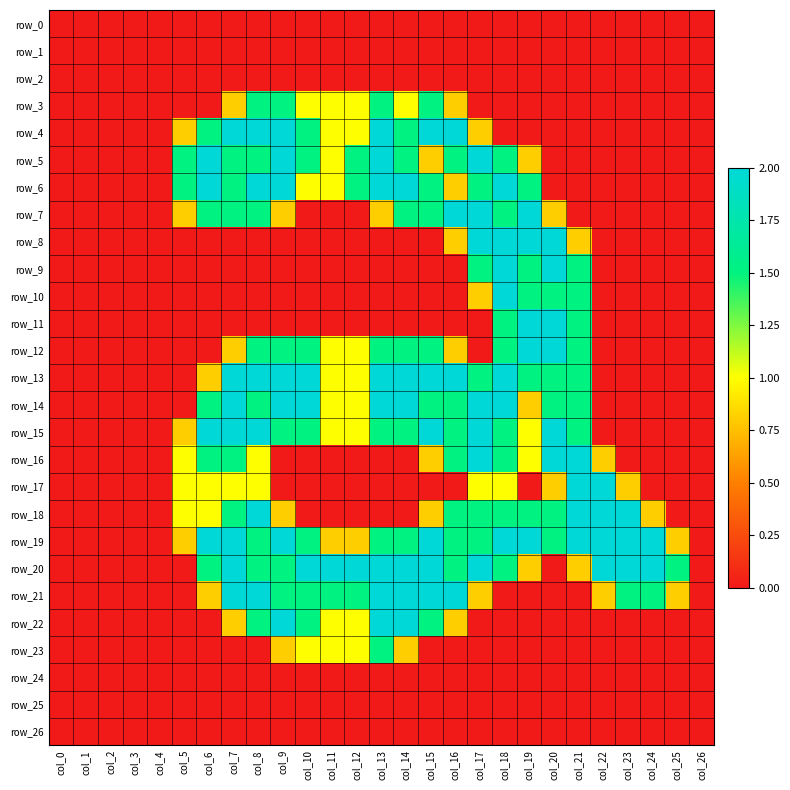

Reading left to right, what are all the values shown in this chart?

row_0: 0.0	0.0	0.0	0.0	0.0	0.0	0.0	0.0	0.0	0.0	0.0	0.0	0.0	0.0	0.0	0.0	0.0	0.0	0.0	0.0	0.0	0.0	0.0	0.0	0.0	0.0	0.0
row_1: 0.0	0.0	0.0	0.0	0.0	0.0	0.0	0.0	0.0	0.0	0.0	0.0	0.0	0.0	0.0	0.0	0.0	0.0	0.0	0.0	0.0	0.0	0.0	0.0	0.0	0.0	0.0
row_2: 0.0	0.0	0.0	0.0	0.0	0.0	0.0	0.0	0.0	0.0	0.0	0.0	0.0	0.0	0.0	0.0	0.0	0.0	0.0	0.0	0.0	0.0	0.0	0.0	0.0	0.0	0.0
row_3: 0.0	0.0	0.0	0.0	0.0	0.0	0.0	0.8	1.5	1.5	1.0	1.0	1.0	1.5	1.0	1.5	0.8	0.0	0.0	0.0	0.0	0.0	0.0	0.0	0.0	0.0	0.0
row_4: 0.0	0.0	0.0	0.0	0.0	0.8	1.5	2.0	2.0	2.0	1.5	1.0	1.0	2.0	1.5	2.0	2.0	0.8	0.0	0.0	0.0	0.0	0.0	0.0	0.0	0.0	0.0
row_5: 0.0	0.0	0.0	0.0	0.0	1.5	2.0	1.5	1.5	2.0	1.5	1.0	1.5	2.0	1.5	0.8	1.5	2.0	1.5	0.8	0.0	0.0	0.0	0.0	0.0	0.0	0.0
row_6: 0.0	0.0	0.0	0.0	0.0	1.5	2.0	1.5	2.0	2.0	1.0	1.0	1.5	2.0	2.0	1.5	0.8	1.5	2.0	1.5	0.0	0.0	0.0	0.0	0.0	0.0	0.0
row_7: 0.0	0.0	0.0	0.0	0.0	0.8	1.5	1.5	1.5	0.8	0.0	0.0	0.0	0.8	1.5	1.5	2.0	2.0	1.5	2.0	0.8	0.0	0.0	0.0	0.0	0.0	0.0
row_8: 0.0	0.0	0.0	0.0	0.0	0.0	0.0	0.0	0.0	0.0	0.0	0.0	0.0	0.0	0.0	0.0	0.8	2.0	2.0	2.0	2.0	0.8	0.0	0.0	0.0	0.0	0.0
row_9: 0.0	0.0	0.0	0.0	0.0	0.0	0.0	0.0	0.0	0.0	0.0	0.0	0.0	0.0	0.0	0.0	0.0	1.5	2.0	1.5	2.0	1.5	0.0	0.0	0.0	0.0	0.0
row_10: 0.0	0.0	0.0	0.0	0.0	0.0	0.0	0.0	0.0	0.0	0.0	0.0	0.0	0.0	0.0	0.0	0.0	0.8	2.0	1.5	1.5	1.5	0.0	0.0	0.0	0.0	0.0
row_11: 0.0	0.0	0.0	0.0	0.0	0.0	0.0	0.0	0.0	0.0	0.0	0.0	0.0	0.0	0.0	0.0	0.0	0.0	1.5	2.0	2.0	1.5	0.0	0.0	0.0	0.0	0.0
row_12: 0.0	0.0	0.0	0.0	0.0	0.0	0.0	0.8	1.5	1.5	1.5	1.0	1.0	1.5	1.5	1.5	0.8	0.0	1.5	2.0	2.0	1.5	0.0	0.0	0.0	0.0	0.0
row_13: 0.0	0.0	0.0	0.0	0.0	0.0	0.8	2.0	2.0	2.0	2.0	1.0	1.0	2.0	2.0	2.0	2.0	1.5	2.0	1.5	1.5	1.5	0.0	0.0	0.0	0.0	0.0
row_14: 0.0	0.0	0.0	0.0	0.0	0.0	1.5	2.0	1.5	2.0	2.0	1.0	1.0	2.0	2.0	1.5	1.5	2.0	2.0	0.8	1.5	1.5	0.0	0.0	0.0	0.0	0.0
row_15: 0.0	0.0	0.0	0.0	0.0	0.8	2.0	2.0	2.0	1.5	1.5	1.0	1.0	1.5	1.5	2.0	1.5	2.0	1.5	1.0	2.0	1.5	0.0	0.0	0.0	0.0	0.0
row_16: 0.0	0.0	0.0	0.0	0.0	1.0	1.5	1.5	1.0	0.0	0.0	0.0	0.0	0.0	0.0	0.8	1.5	2.0	1.5	1.0	2.0	2.0	0.8	0.0	0.0	0.0	0.0
row_17: 0.0	0.0	0.0	0.0	0.0	1.0	1.0	1.0	1.0	0.0	0.0	0.0	0.0	0.0	0.0	0.0	0.0	1.0	1.0	0.0	0.8	2.0	2.0	0.8	0.0	0.0	0.0
row_18: 0.0	0.0	0.0	0.0	0.0	1.0	1.0	1.5	2.0	0.8	0.0	0.0	0.0	0.0	0.0	0.8	1.5	1.5	1.5	1.5	1.5	2.0	2.0	2.0	0.8	0.0	0.0
row_19: 0.0	0.0	0.0	0.0	0.0	0.8	2.0	2.0	1.5	2.0	1.5	0.8	0.8	1.5	1.5	2.0	1.5	1.5	2.0	2.0	1.5	2.0	2.0	2.0	2.0	0.8	0.0
row_20: 0.0	0.0	0.0	0.0	0.0	0.0	1.5	2.0	1.5	1.5	2.0	2.0	2.0	2.0	2.0	2.0	1.5	2.0	1.5	0.8	0.0	0.8	2.0	2.0	2.0	1.5	0.0
row_21: 0.0	0.0	0.0	0.0	0.0	0.0	0.8	2.0	2.0	1.5	1.5	1.5	1.5	2.0	2.0	2.0	2.0	0.8	0.0	0.0	0.0	0.0	0.8	1.5	1.5	0.8	0.0
row_22: 0.0	0.0	0.0	0.0	0.0	0.0	0.0	0.8	1.5	2.0	1.5	1.0	1.0	2.0	2.0	1.5	0.8	0.0	0.0	0.0	0.0	0.0	0.0	0.0	0.0	0.0	0.0
row_23: 0.0	0.0	0.0	0.0	0.0	0.0	0.0	0.0	0.0	0.8	1.0	1.0	1.0	1.5	0.8	0.0	0.0	0.0	0.0	0.0	0.0	0.0	0.0	0.0	0.0	0.0	0.0
row_24: 0.0	0.0	0.0	0.0	0.0	0.0	0.0	0.0	0.0	0.0	0.0	0.0	0.0	0.0	0.0	0.0	0.0	0.0	0.0	0.0	0.0	0.0	0.0	0.0	0.0	0.0	0.0
row_25: 0.0	0.0	0.0	0.0	0.0	0.0	0.0	0.0	0.0	0.0	0.0	0.0	0.0	0.0	0.0	0.0	0.0	0.0	0.0	0.0	0.0	0.0	0.0	0.0	0.0	0.0	0.0
row_26: 0.0	0.0	0.0	0.0	0.0	0.0	0.0	0.0	0.0	0.0	0.0	0.0	0.0	0.0	0.0	0.0	0.0	0.0	0.0	0.0	0.0	0.0	0.0	0.0	0.0	0.0	0.0